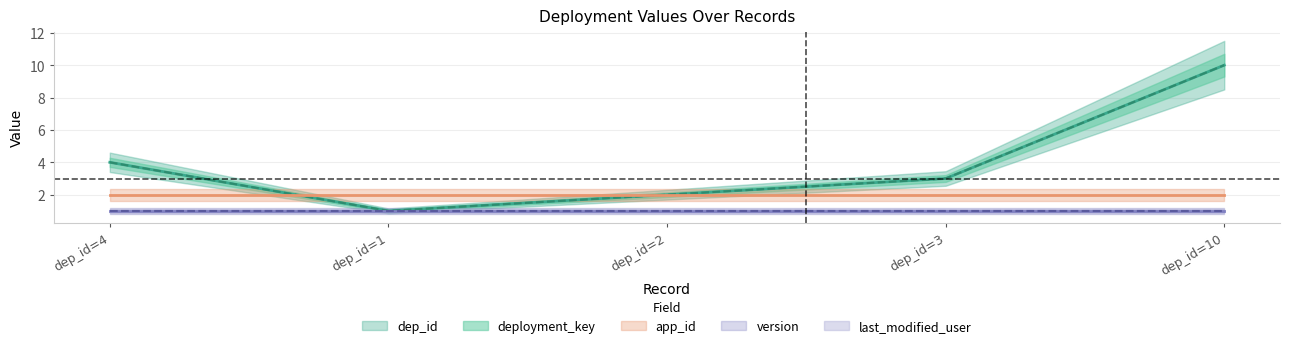

What is the sum of all last_modified_user values?

5